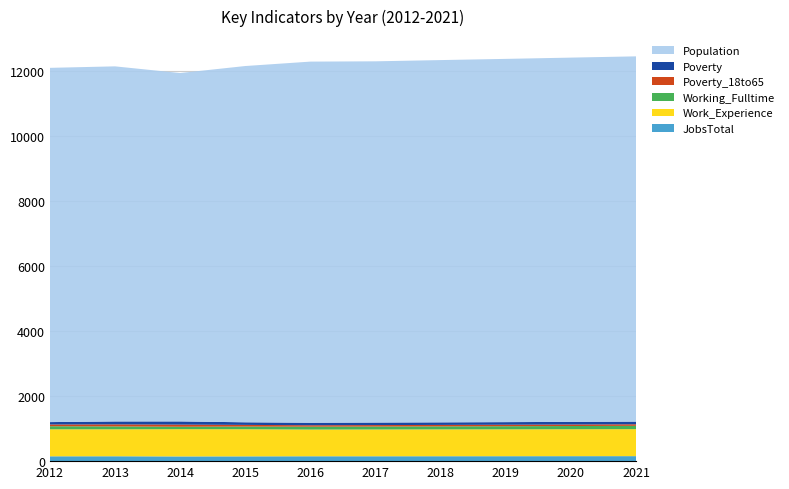

Reading left to right, extract all data points from this chart.

JobsTotal: 149	150	145	147	150	150	151	152	153	154
Work_Experience: 831	830	839	835	822	824	826	827	829	831
Working_Fulltime: 95	89	75	83	89	91	93	96	99	102
Poverty_18to65: 53	63	66	51	44	45	45	46	47	48
Poverty: 74	90	98	80	77	78	79	80	81	82
Population: 10906	10932	10726	10968	11118	11121	11153	11183	11214	11245